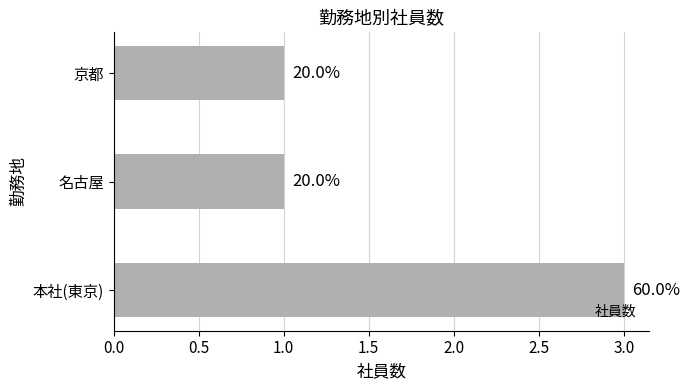

What is the difference between the maximum and second lowest values?

2